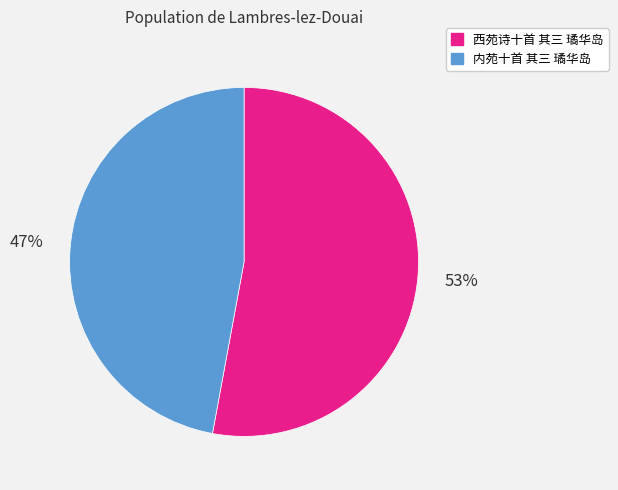

Is the sum of 内苑十首 其三 璚华岛 and 西苑诗十首 其三 璚华岛 greater than half?

Yes